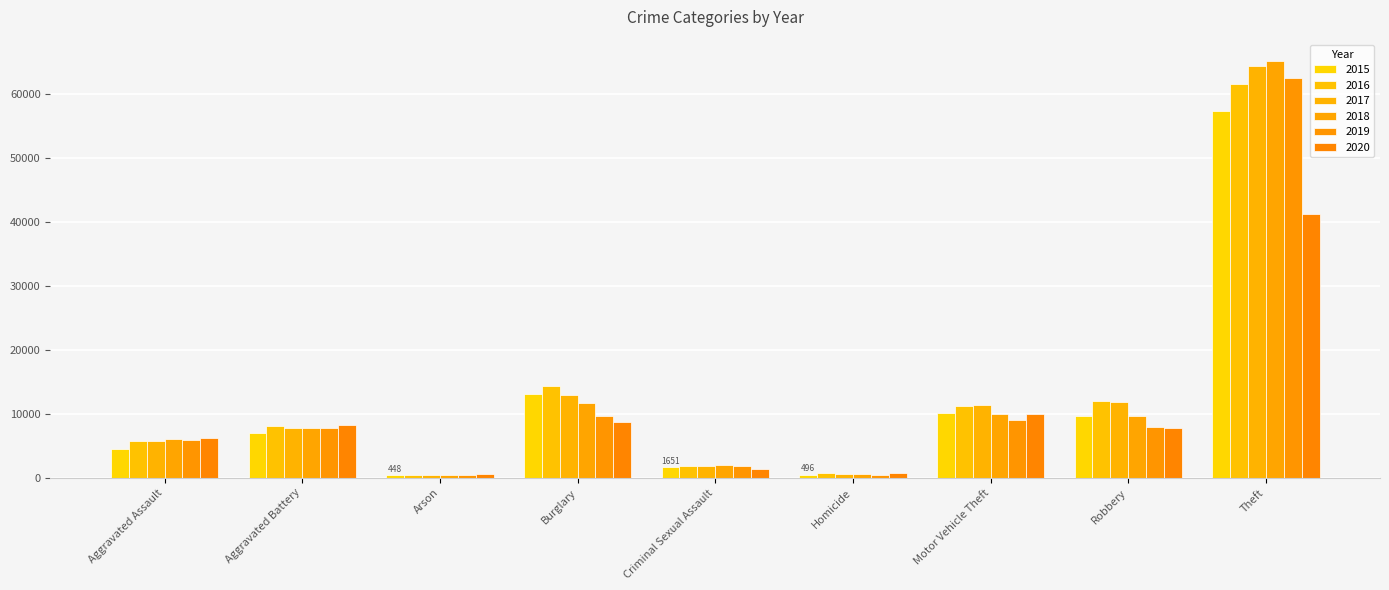

Which series has the largest total across all categories?

2017